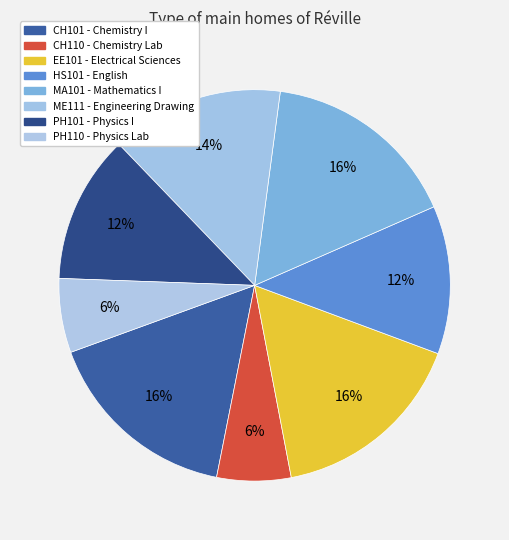

How much of the chart is everything except HS101?

87.8%